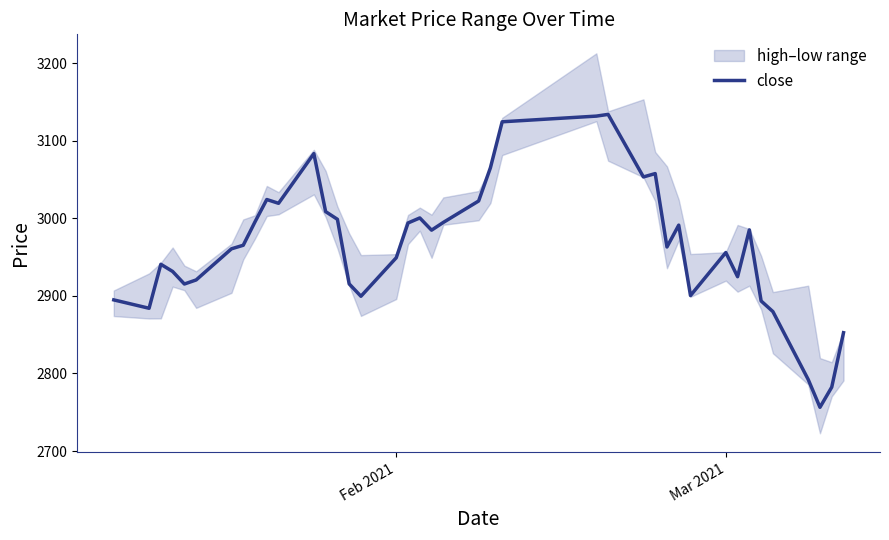

What is the minimum value for close?

2756.4